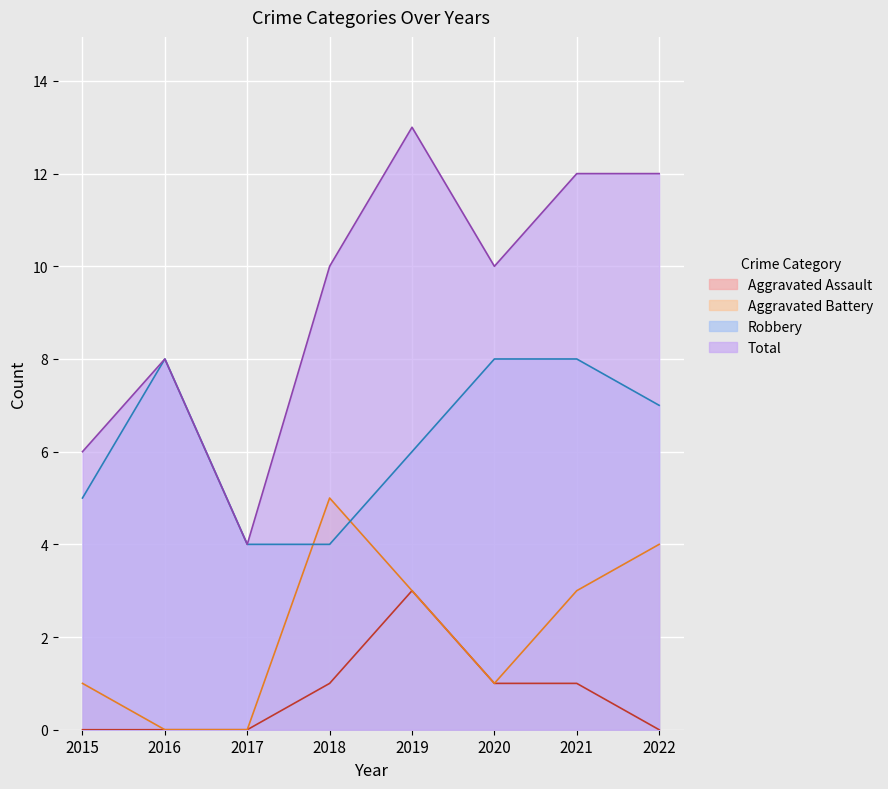

The Aggravated Assault series shows 2 at 2021. True or false?

False